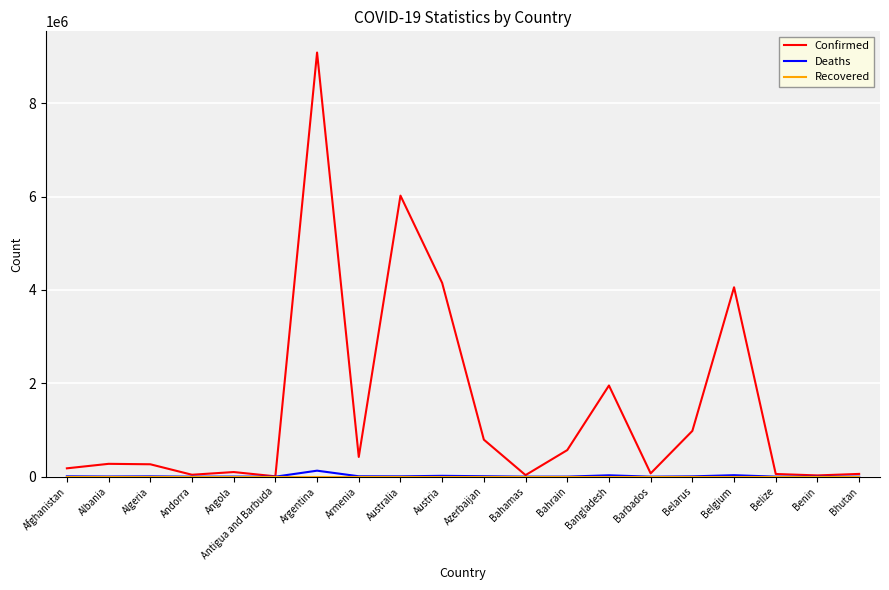

Is it true that Confirmed equals 569370 at Bahrain?

True